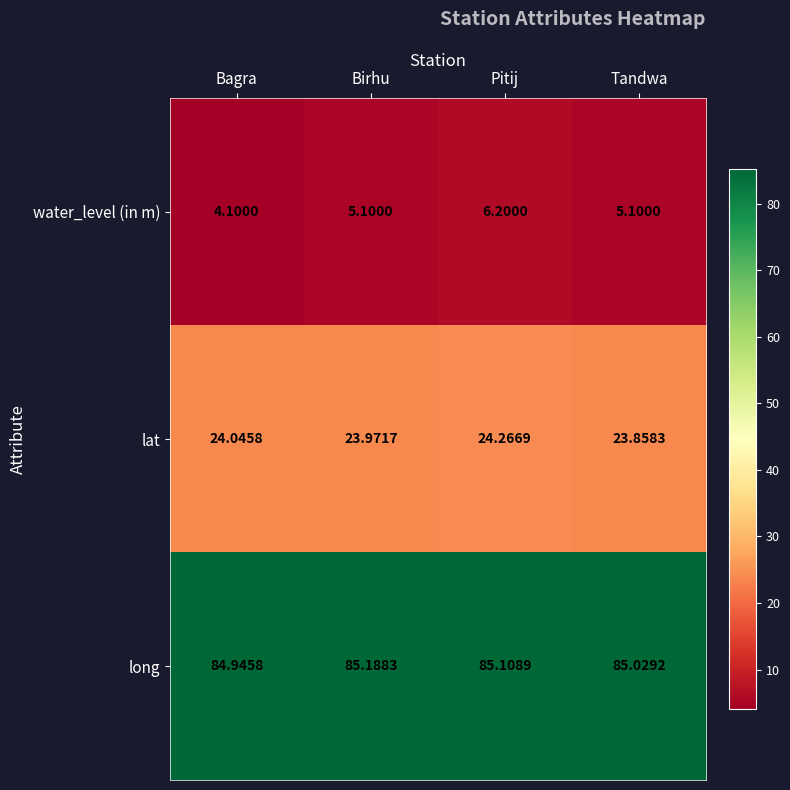

Which series changed the most between Bagra and Birhu?

water_level (in m)